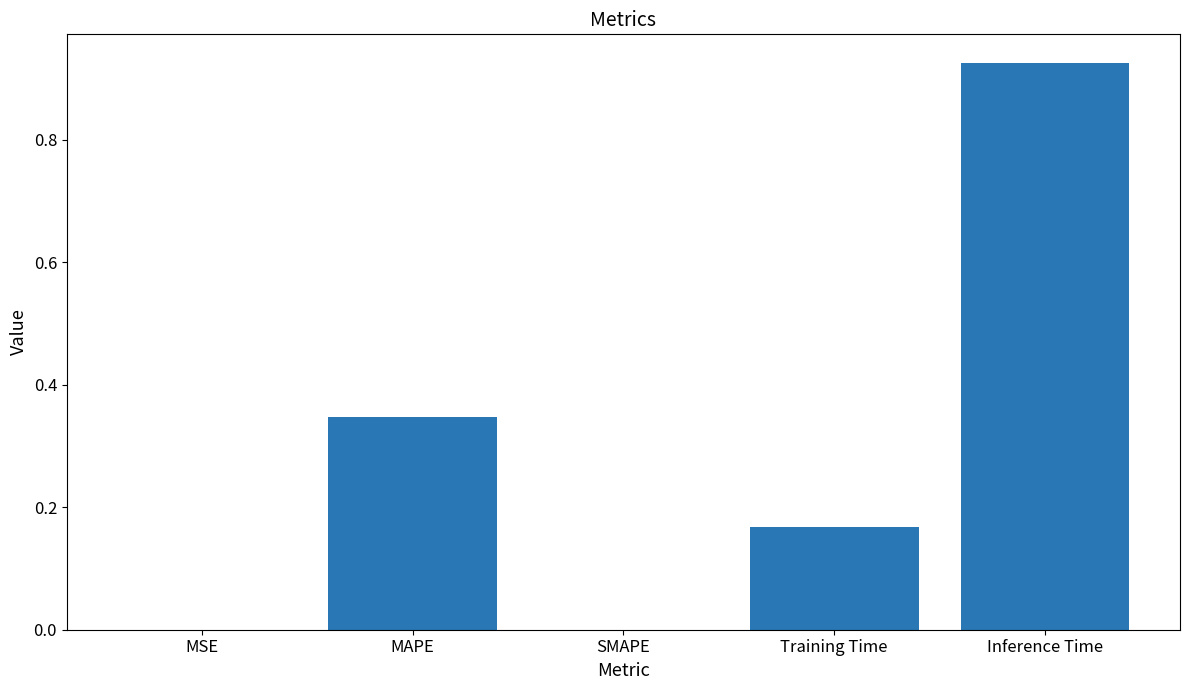

The value at SMAPE is 0.0. True or false?

True